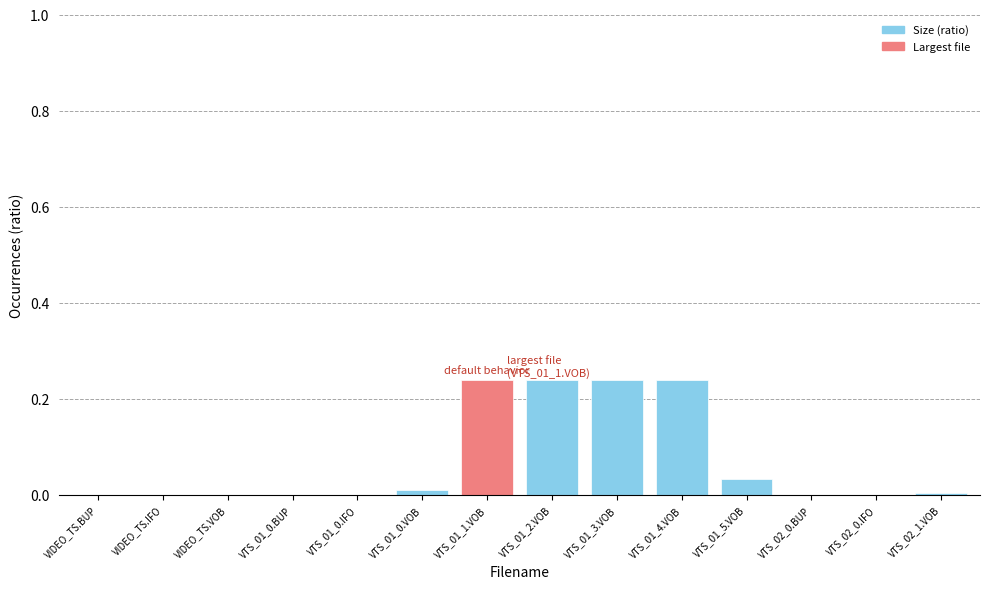

What is the sum of all values?

1.0